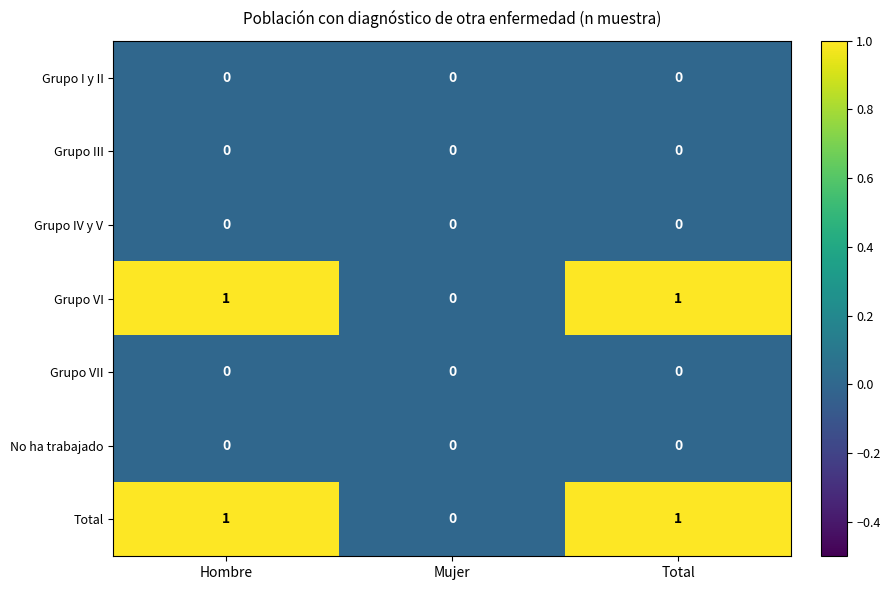

Which category has the lowest value in the Grupo VI series?

Mujer